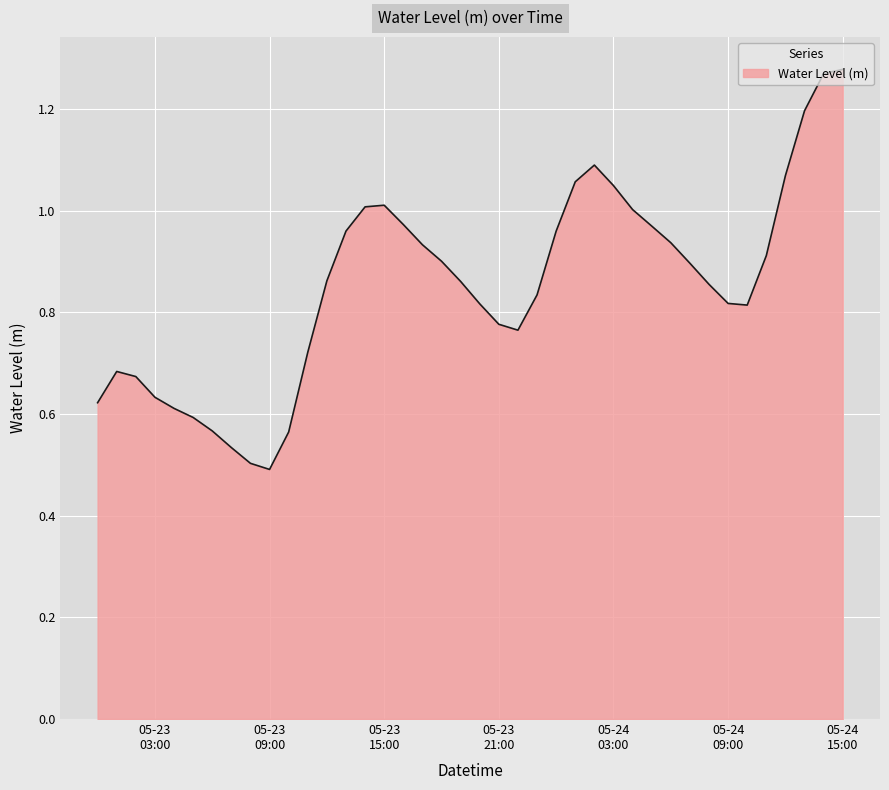

What is the sum of all values?

34.1